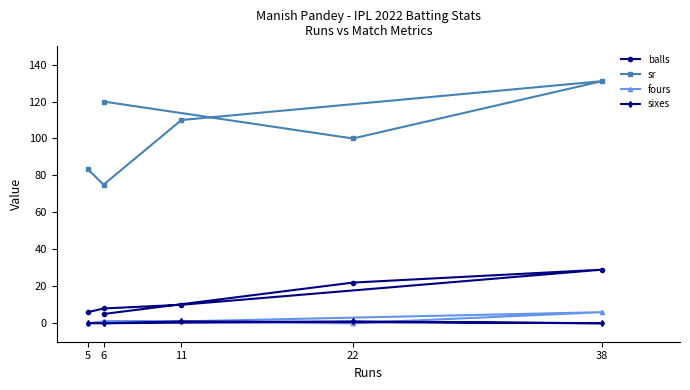

What is the spread (max minus min) of values at 6?

75.0